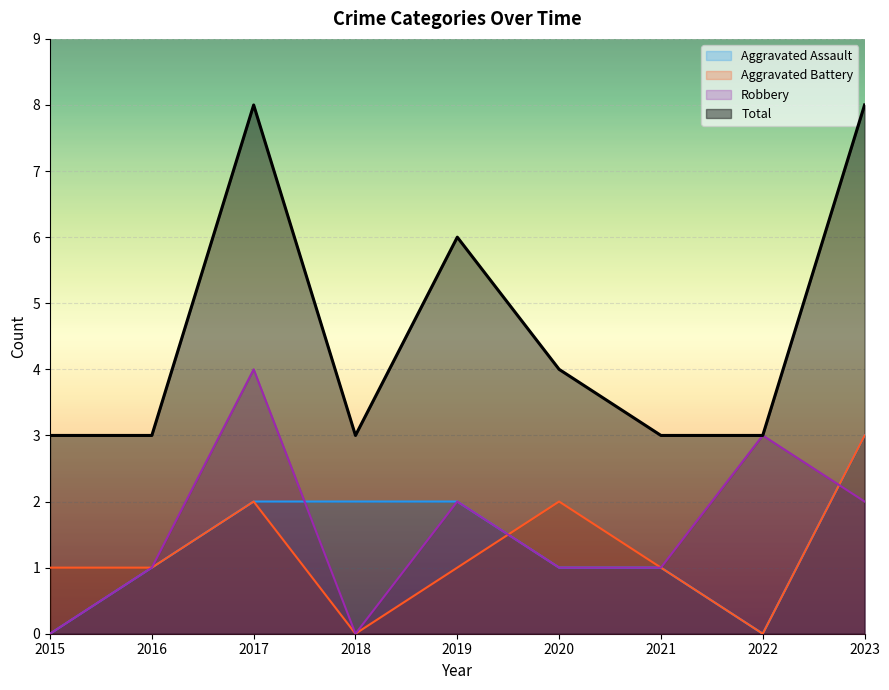

True or false: Aggravated Battery has a value of 2 at 2016.

False